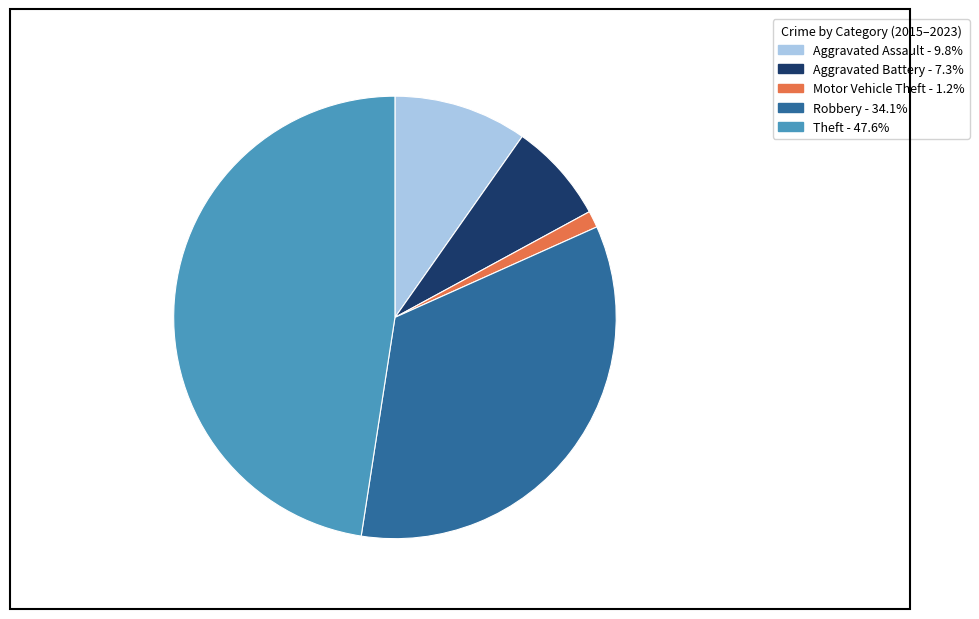

Count the number of slices in the pie.

5